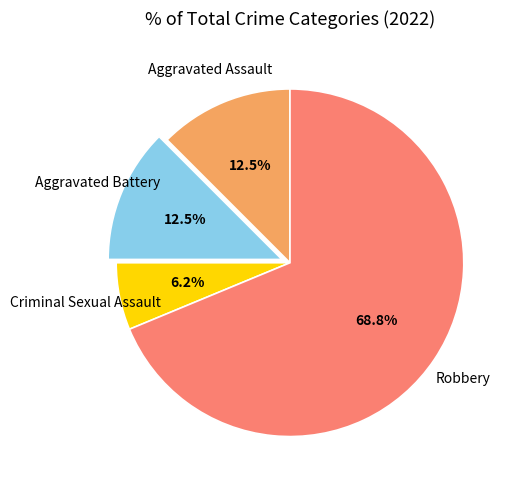

Count the number of slices in the pie.

4